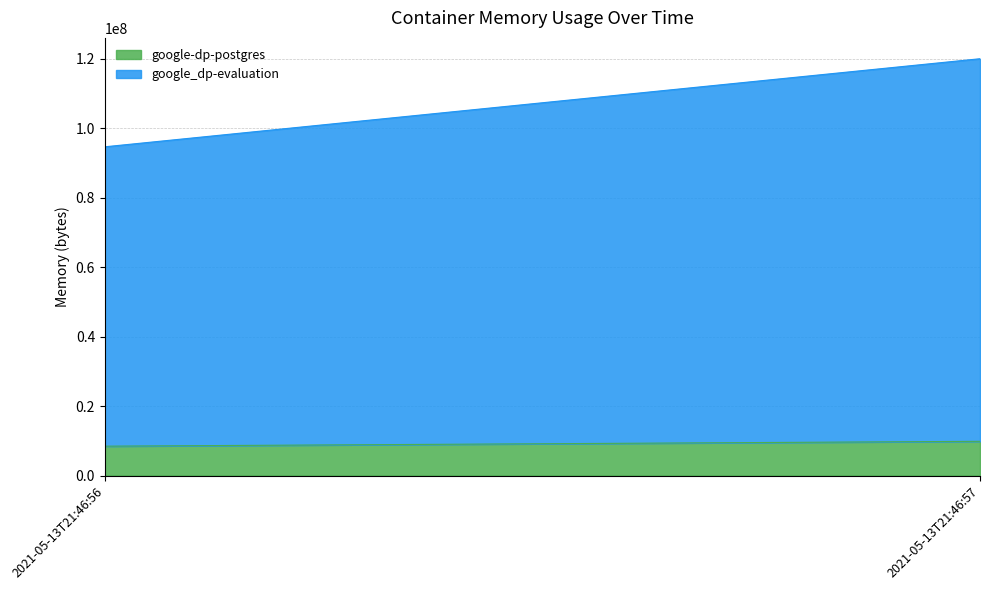

Where is google-dp-postgres nearest to the value 9154560?

2021-05-13T21:46:56